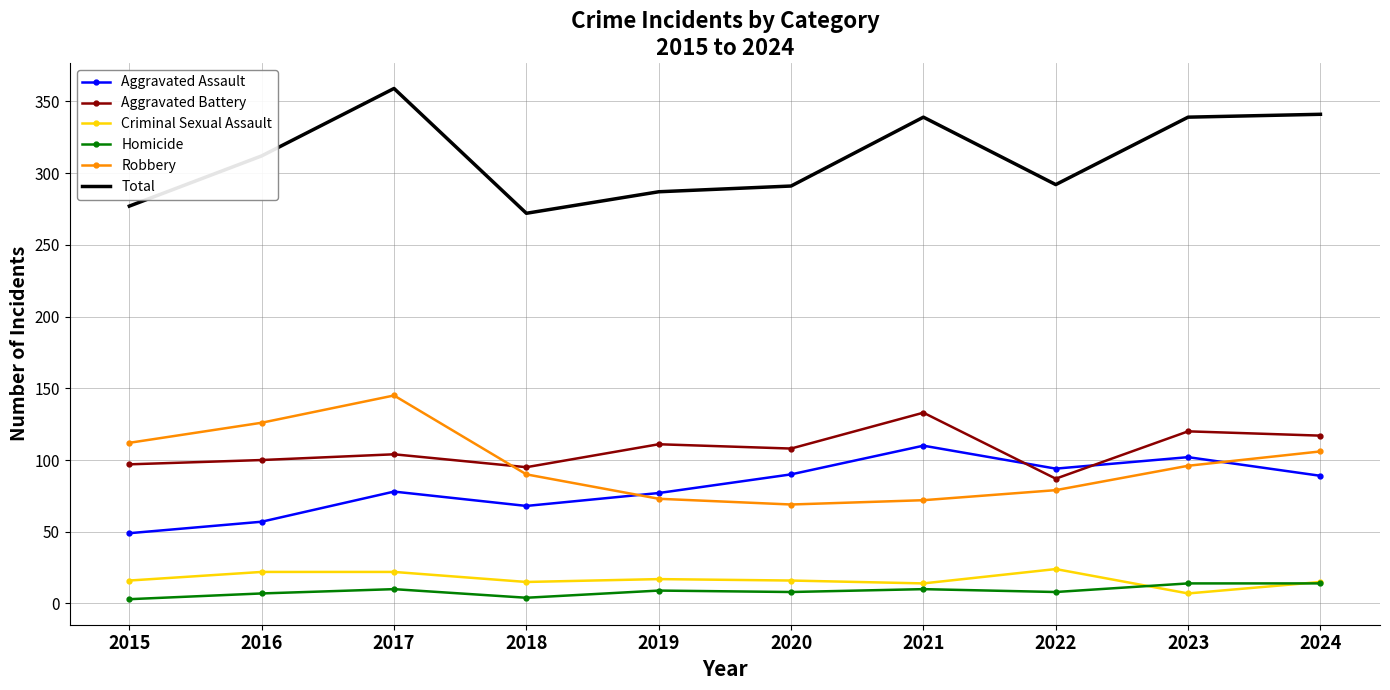

At which category does Robbery reach its first local peak?

2017